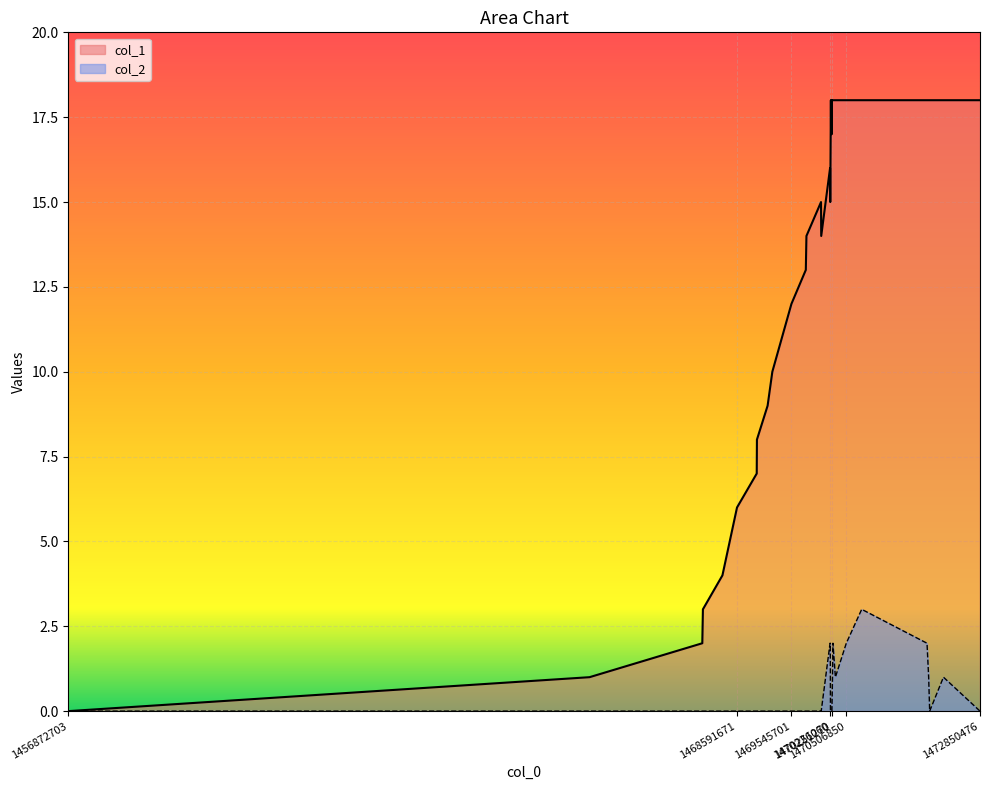

The col_1 series shows 15 at 1470064062. True or false?

True